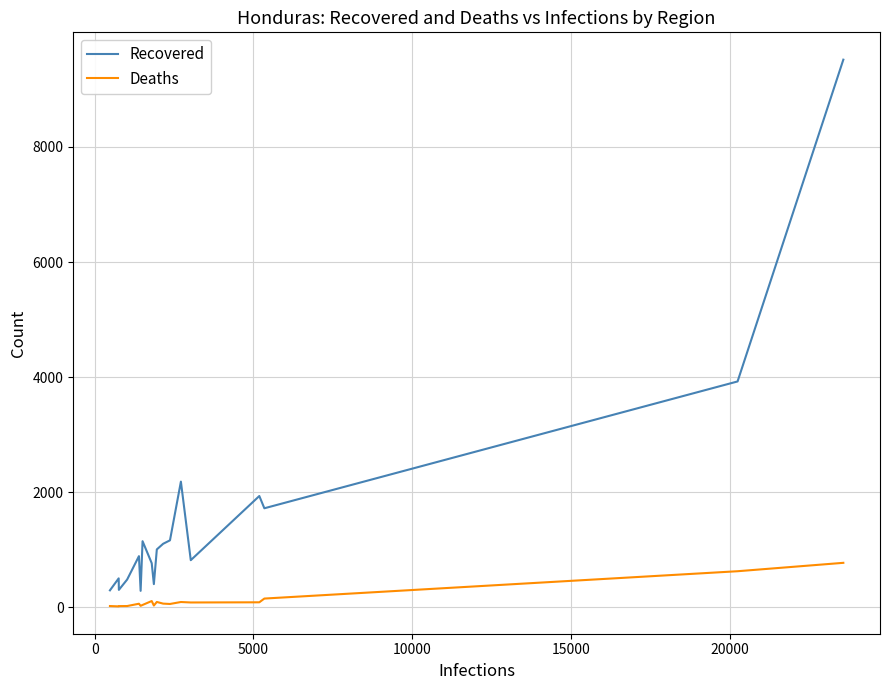

Which series has the largest total across all categories?

Recovered